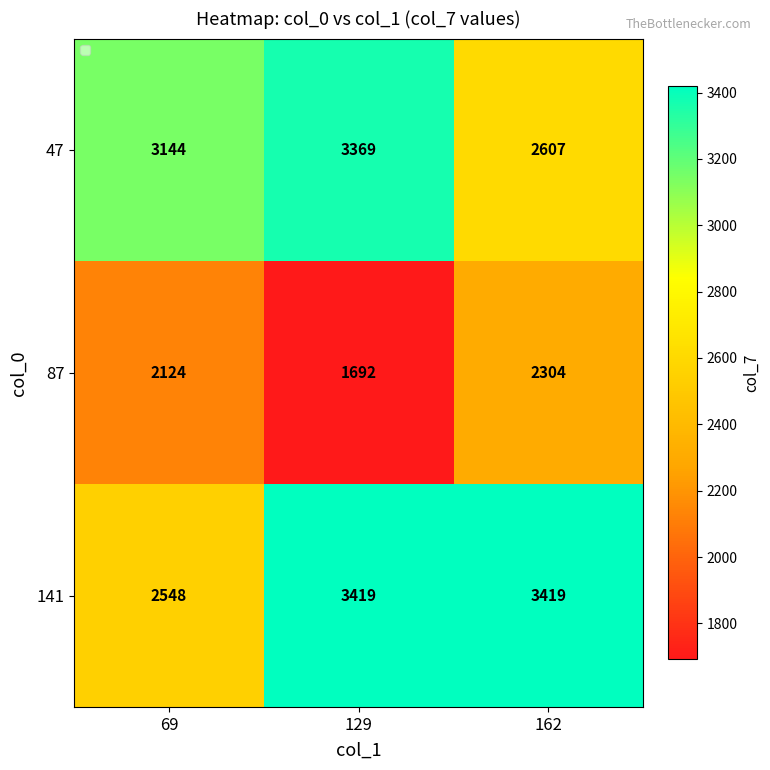

What is the spread (max minus min) of values at 162?

1115